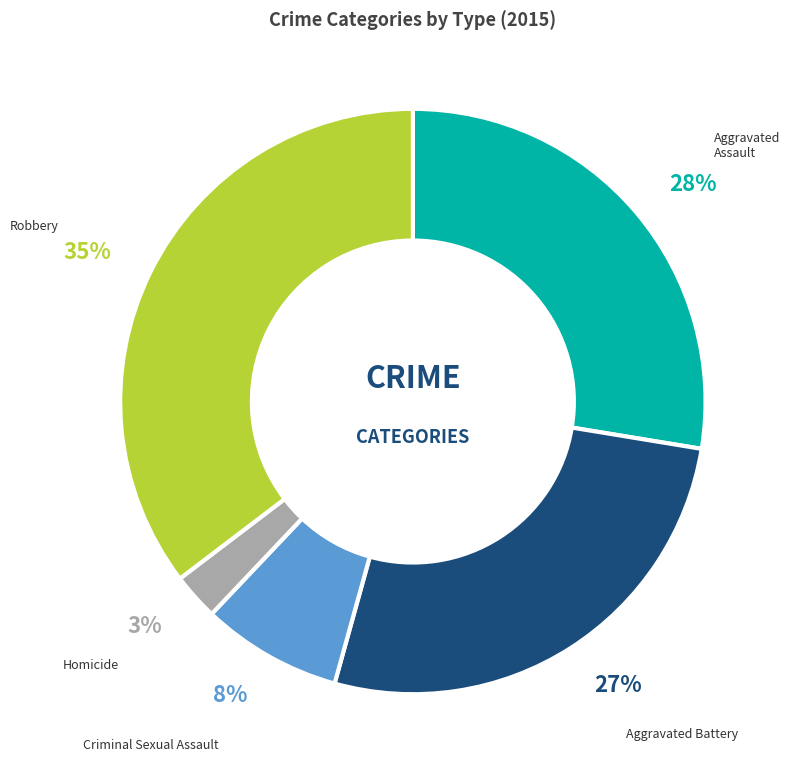

Is there any slice that represents more than half of the pie?

No